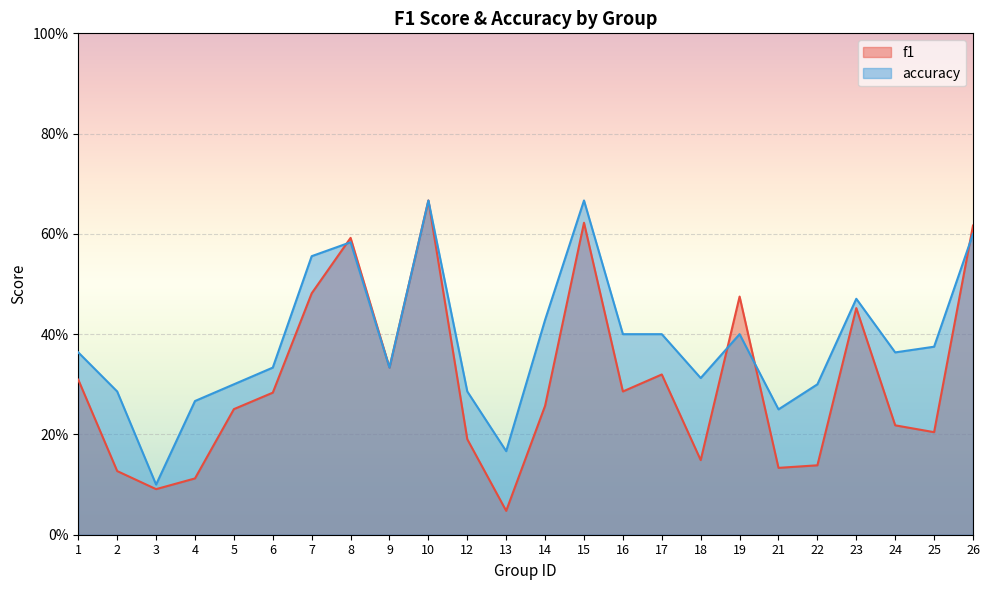

What is the difference between the maximum and minimum values in the accuracy series?

0.6